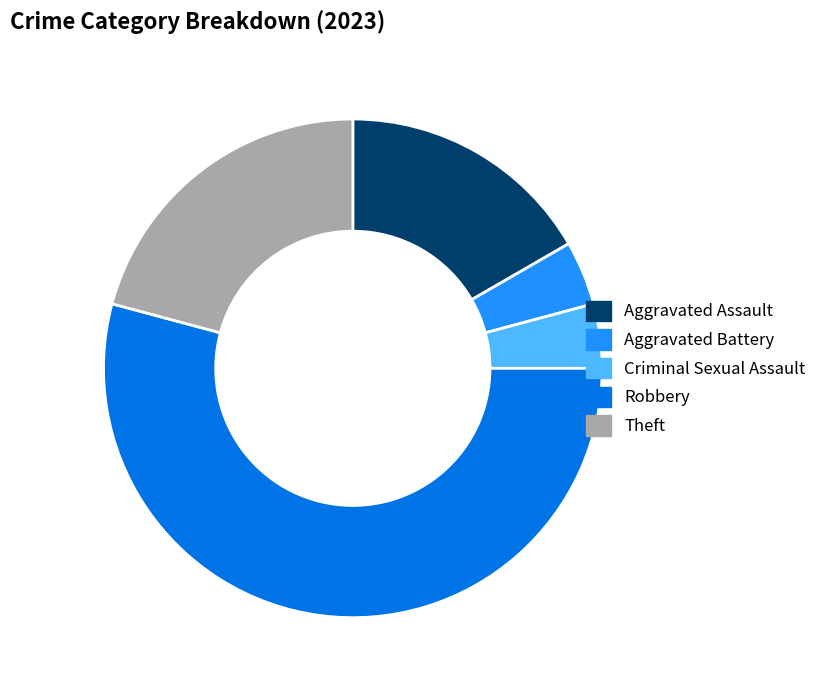

What is the ratio of the value at Aggravated Assault to the value at Theft?

0.8